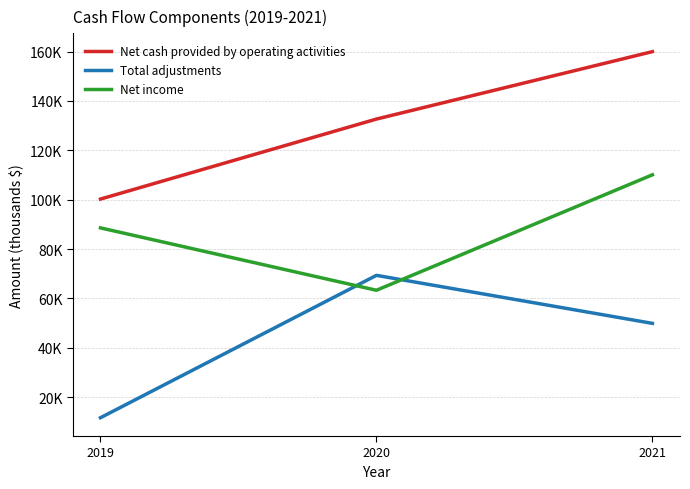

Rank the series by their average value, from lowest to highest.

Total adjustments, Net income, Net cash provided by operating activities